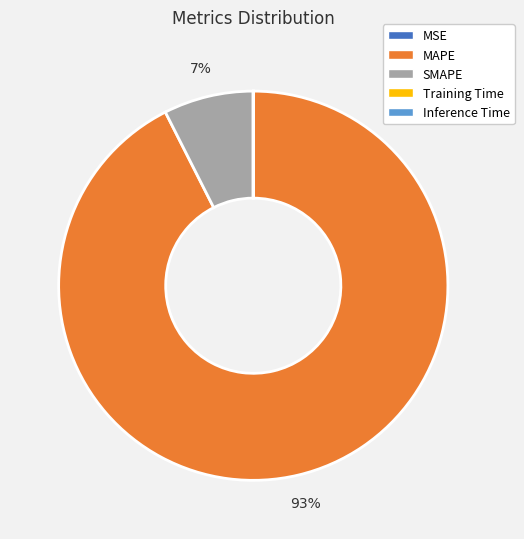

Which slice represents more than half of the pie?

MAPE